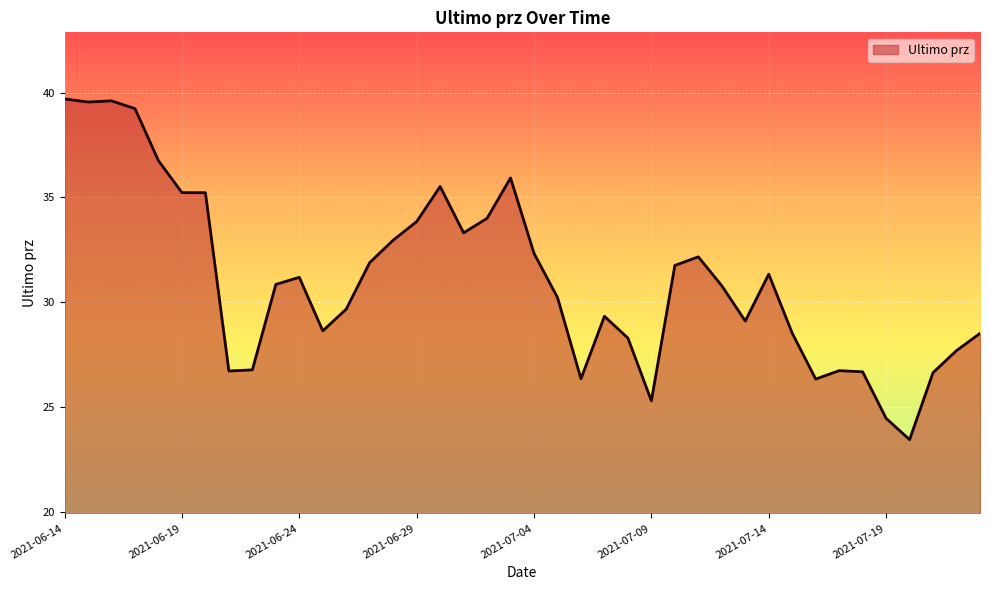

True or false: the data has more than 2 interior local peaks.

True